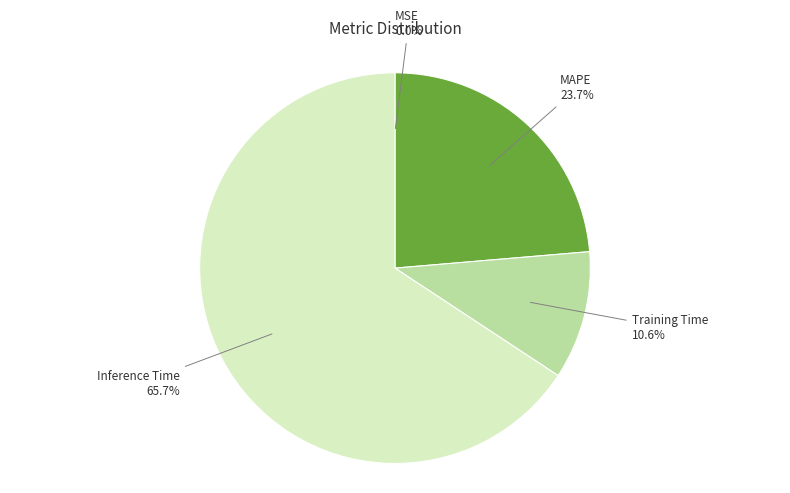

To the nearest percent, what is the difference between the largest and smallest slice percentages?

66%